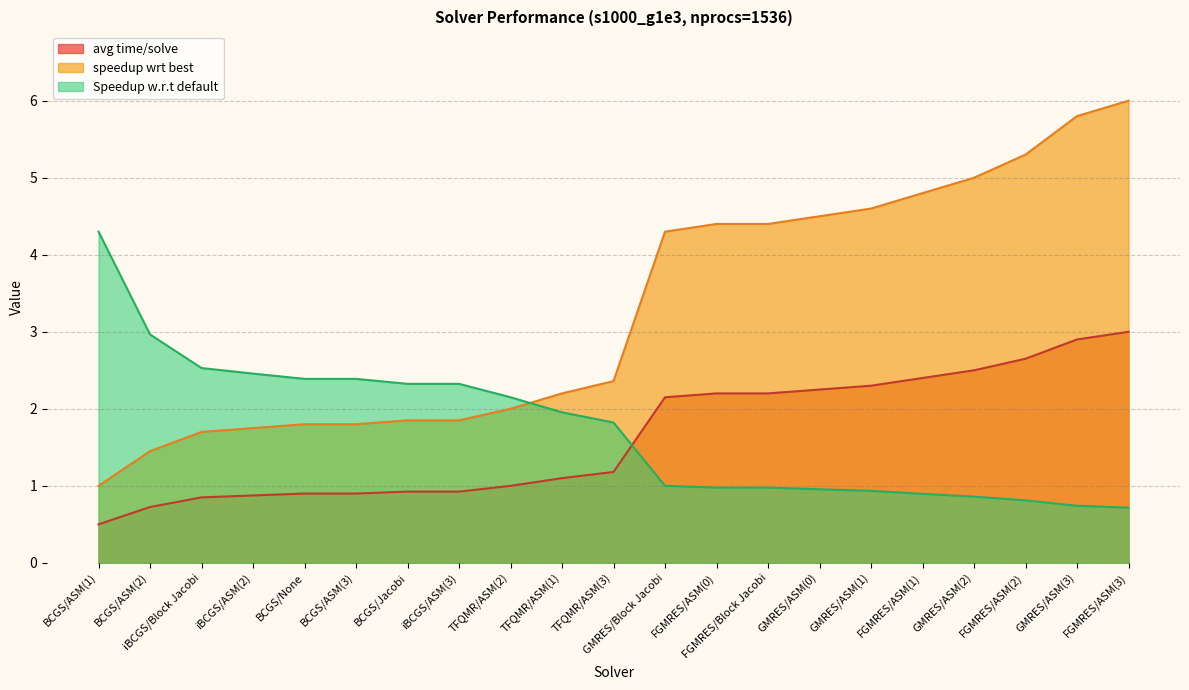

At which category is the sum across all series the highest?

FGMRES/ASM(3)